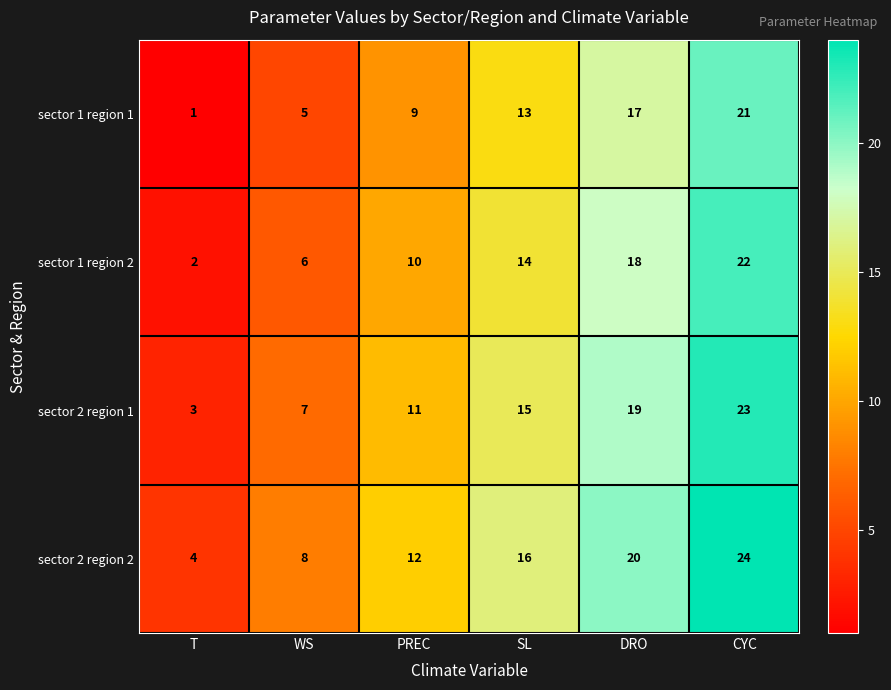

What is the difference between the highest and lowest values at WS?

3